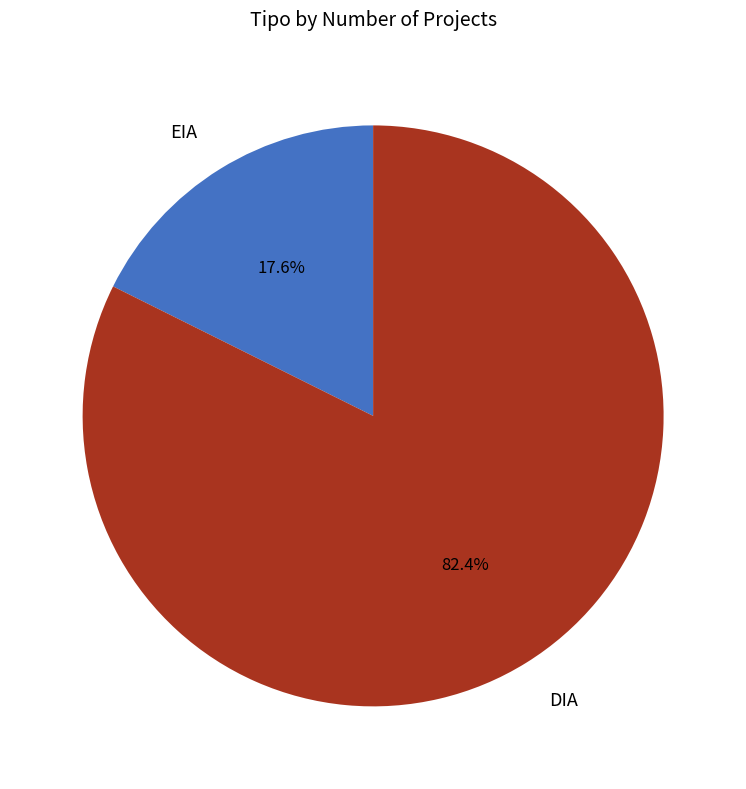

Which category has the biggest portion of the pie?

DIA